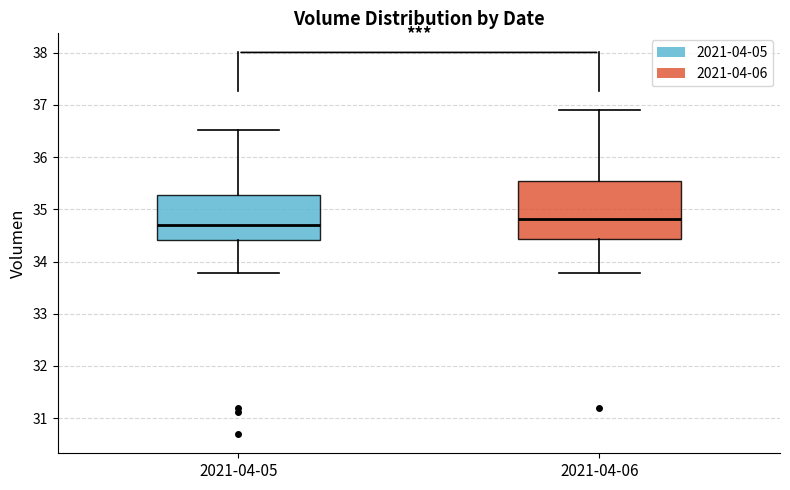

Comparing the boxes themselves (not the whiskers), which one is the tallest?

2021-04-06